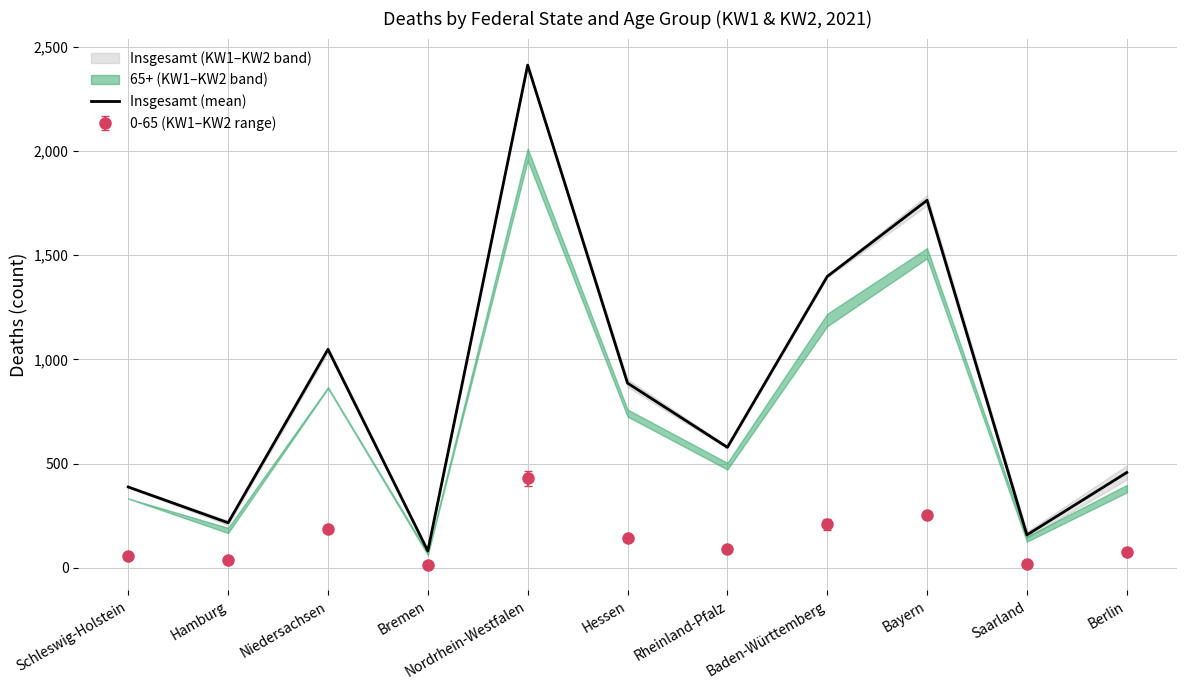

What is the change in value from Hamburg to Bayern?

+1547.0